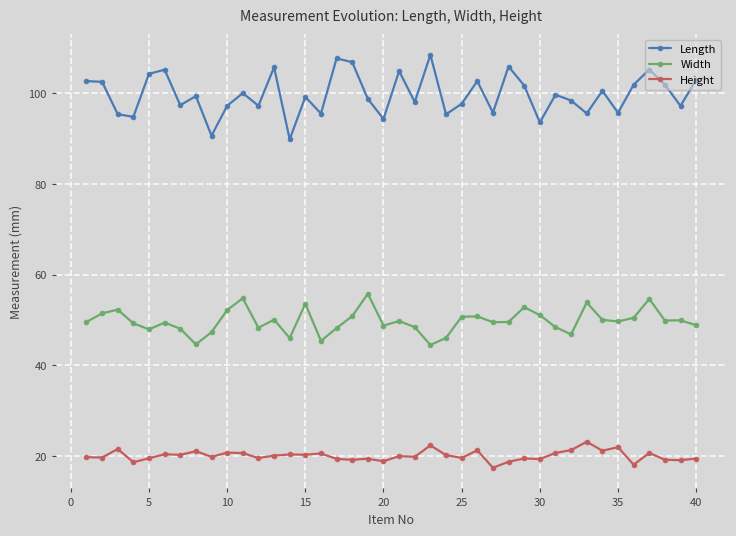

What is the maximum value for Width?

55.8